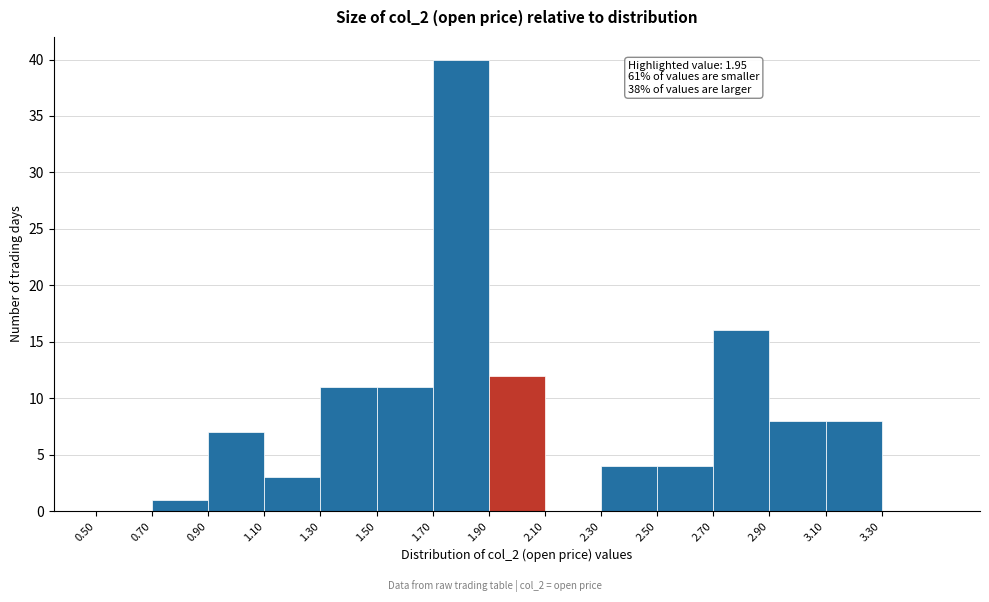

Over which range of the x-axis is the bar tallest?

1.7 to 1.9